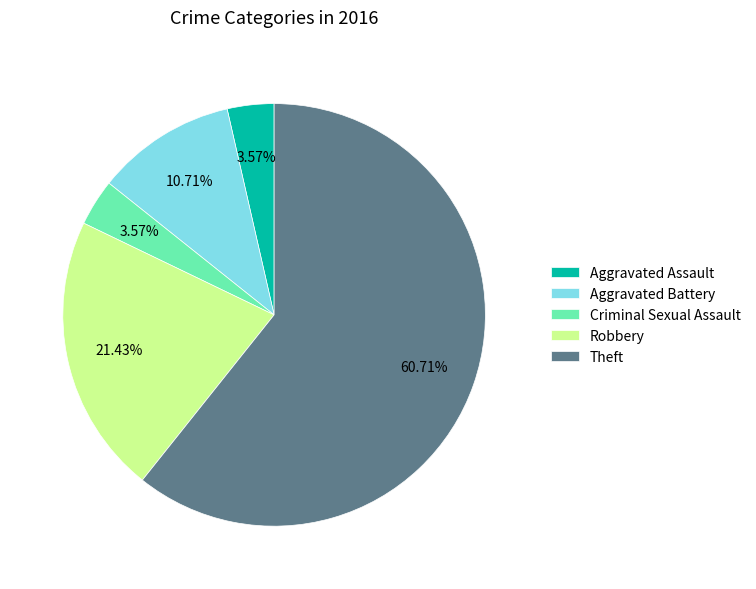

How many segments does this pie chart have?

5